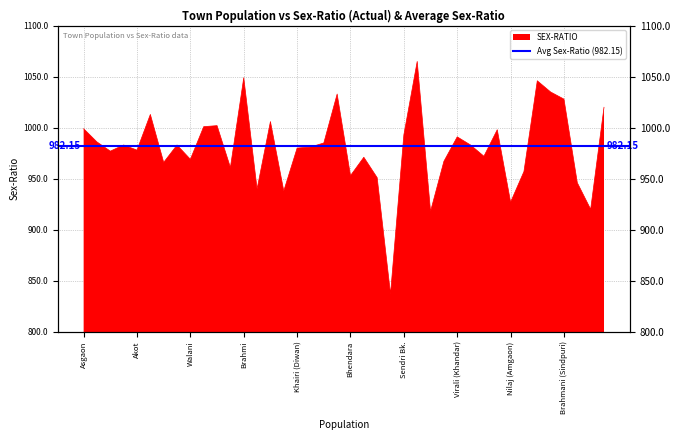

Rank the categories by value from lowest to highest.

Gose Kh., Nishti, Pauna Bk., Nilaj (Amgaon), Pimpalgaon (Nipani), Palora (Chauras), Korambhi (Khapri), Kanhalgaon (Somnala), Bhendara, Junona, Savarla, Mangali (Chauras), Minsi, Walani, Tirri, Pilandri, Chichal, Akot, Khairi (Diwan), Shivnala (Walani), Bhuyar, Nerala, Wahi, Pathari (Chichal), Kondha, Virali (Khandar), Sendri Bk., Borgaon (Asgaon), Asgaon, Bhawad, Kurza, Gose Bk., Kosara, Katurli, Brahmani (Sindpuri), Kodurli (Pawani), Chikhali (Adyal), Somanala Bk., Brahmi, Lonhara